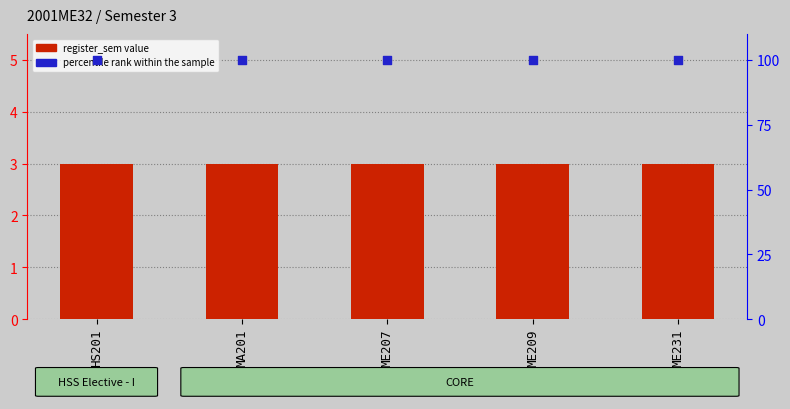

Which series reaches the minimum Y coordinate?

register_sem